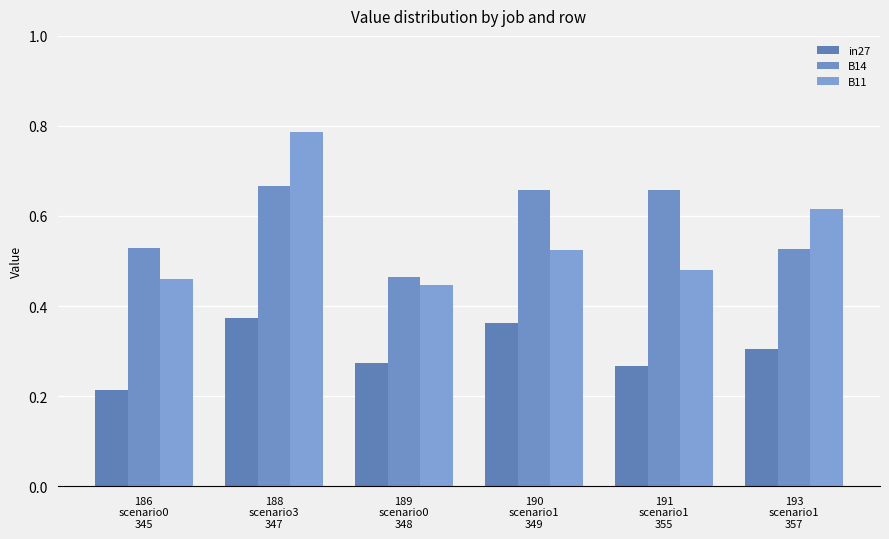

What is the smallest value displayed?

0.2